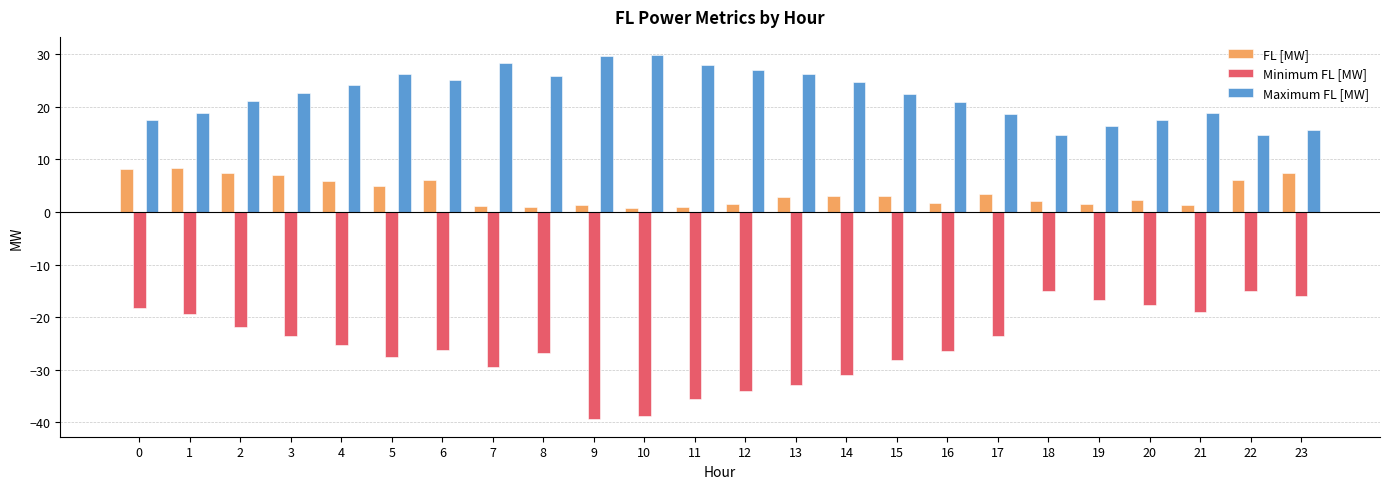

What is the value of the Maximum FL [MW] bar at the 20th from the left?

16.3